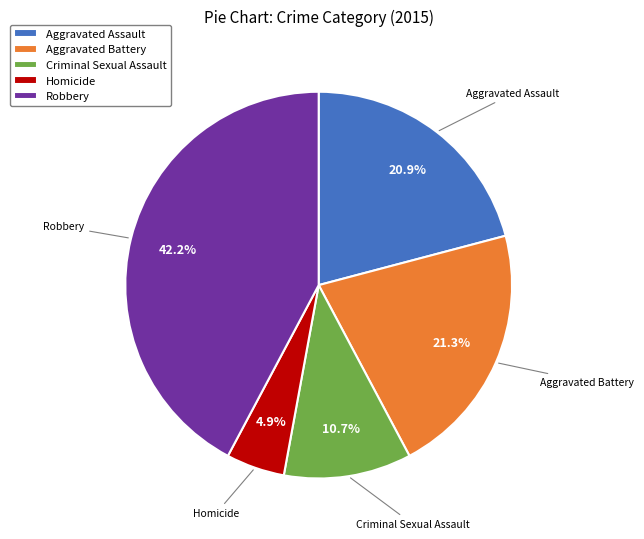

Which slice is the largest?

Robbery